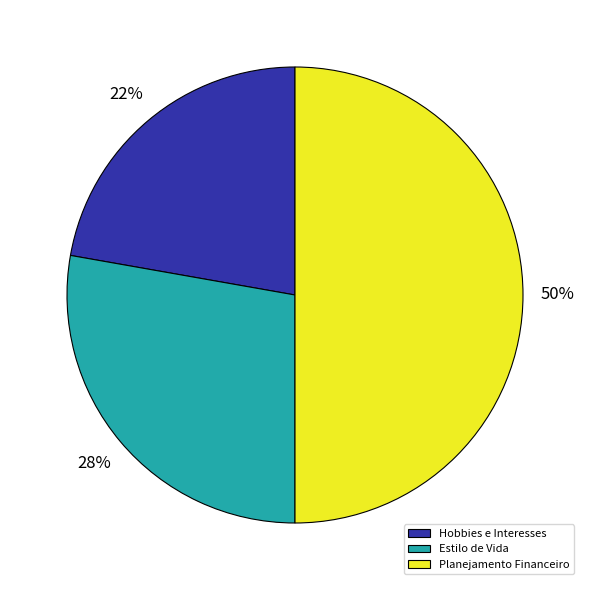

The Hobbies e Interesses slice represents 22% of the pie. True or false?

True